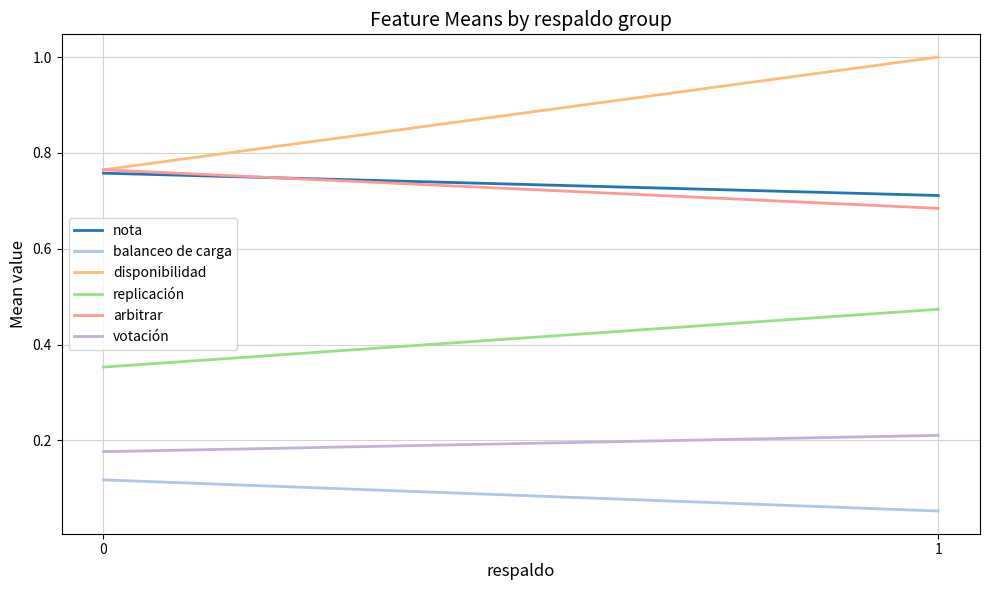

What are all the series names shown in the legend?

nota, balanceo de carga, disponibilidad, replicación, arbitrar, votación